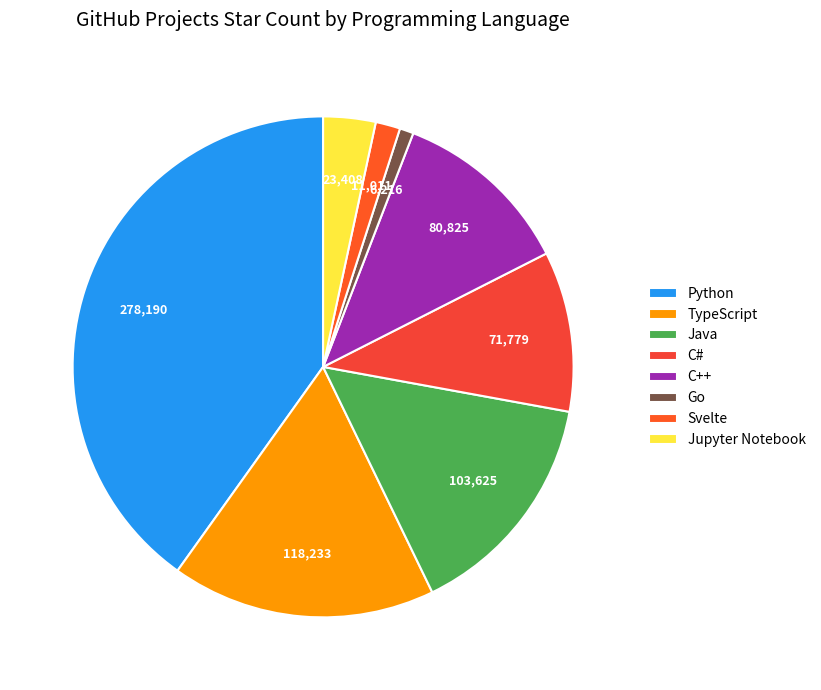

Count the number of slices in the pie.

8